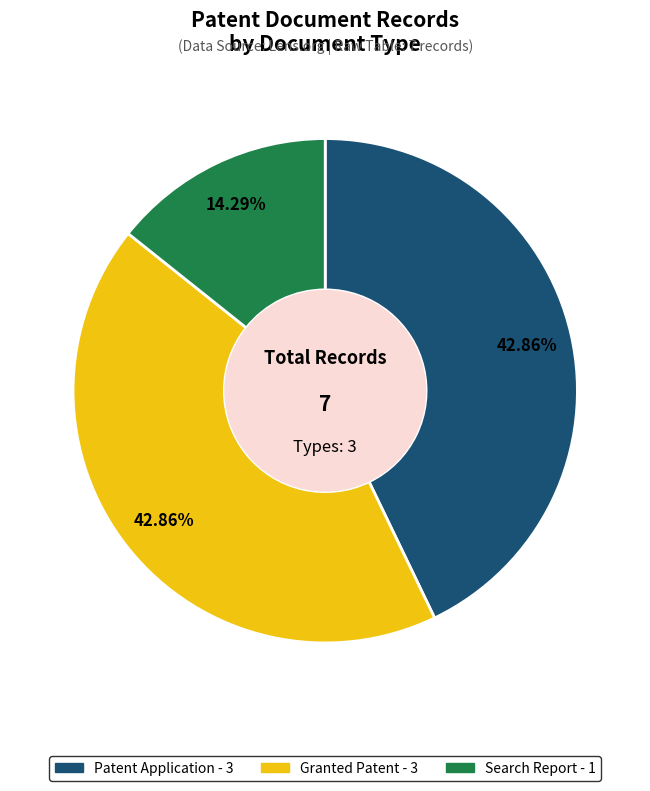

What is the smallest slice in the pie chart?

Search Report